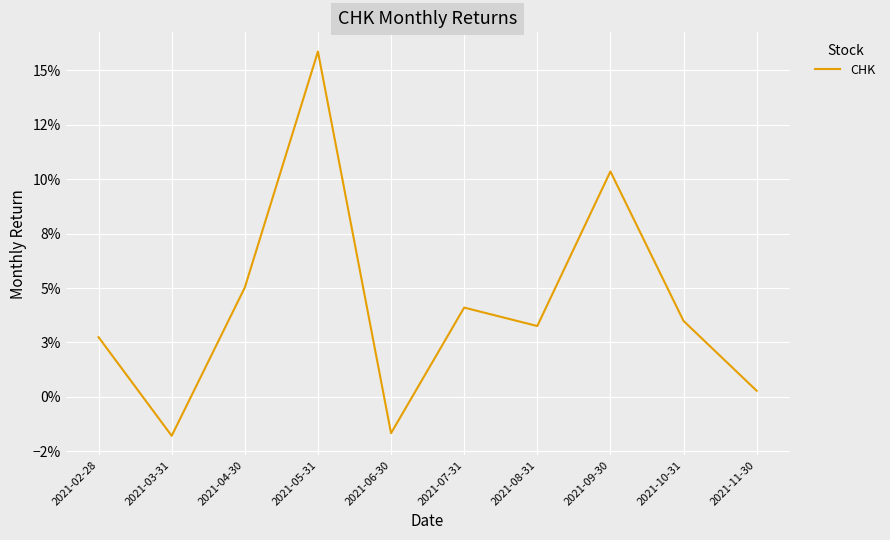

Does the chart have visible grid lines?

Yes